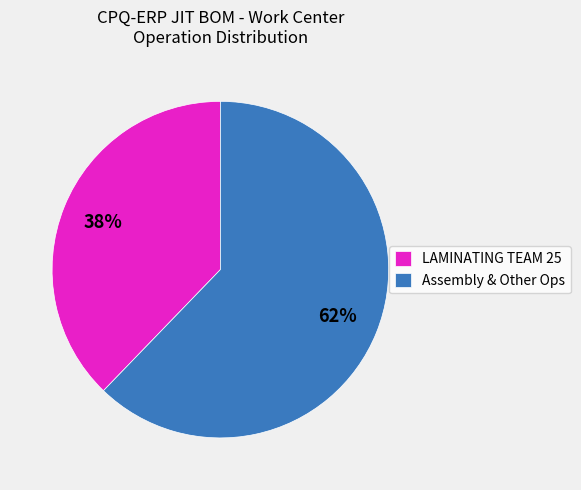

True or false: Assembly & Other Ops accounts for 52% of the total.

False